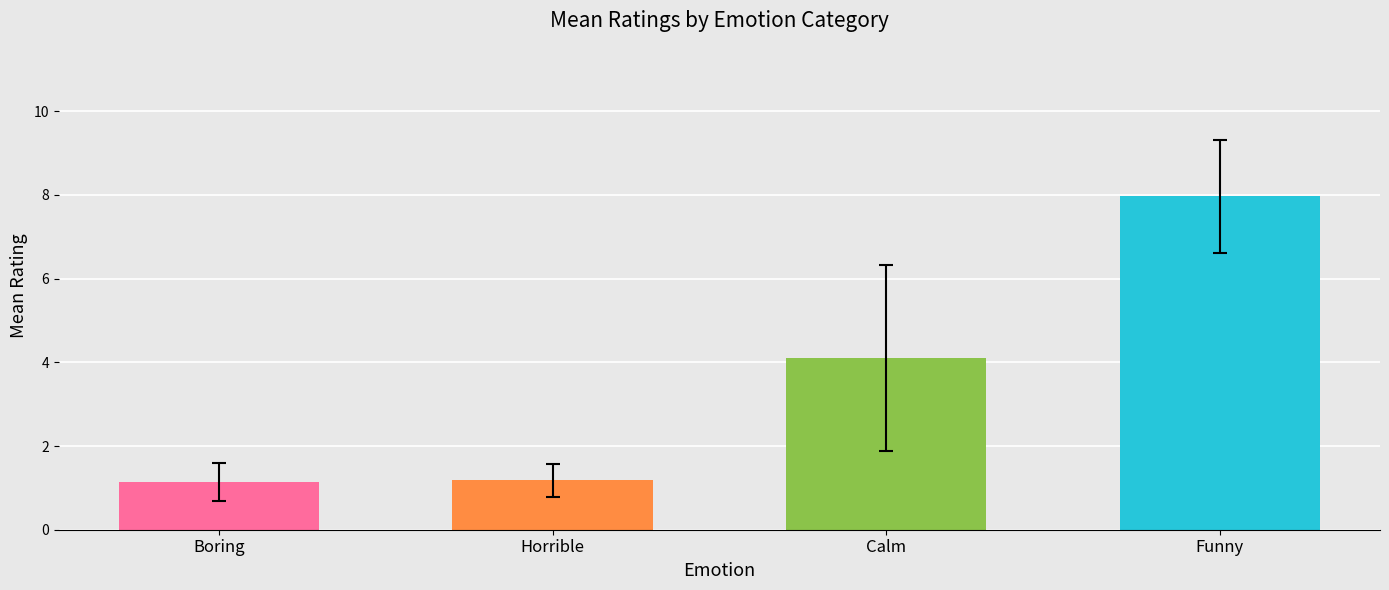

What is the label of the 4th bar from the right?

Boring